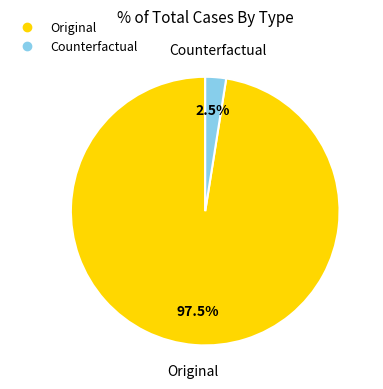

What is the largest slice in the pie chart?

Original